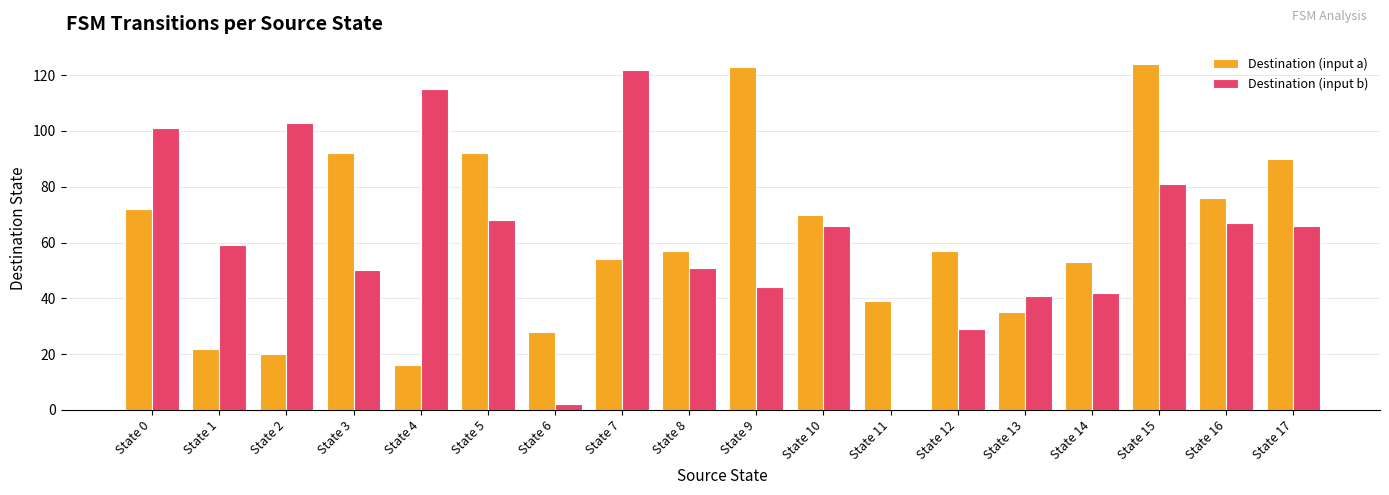

What is the total value across all series at State 7?

176